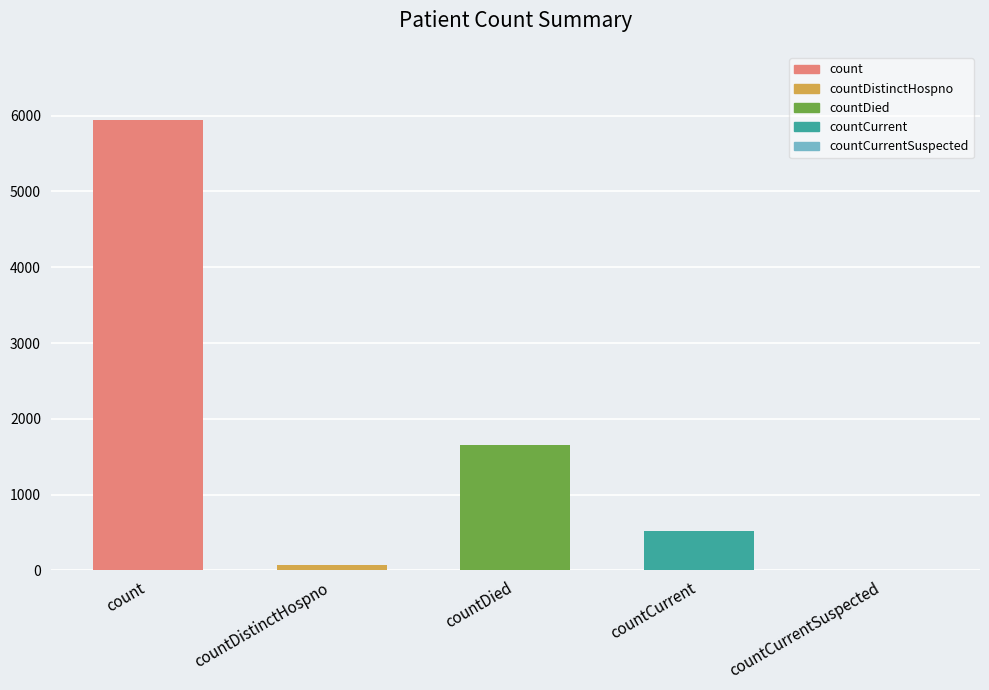

Reading right to left, extract all data points from this chart.

countCurrentSuspected=0	countCurrent=518	countDied=1655	countDistinctHospno=76	count=5946